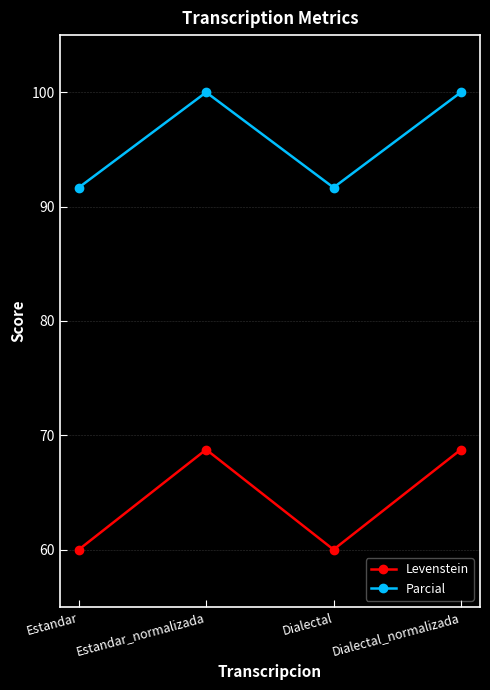

What is the maximum value for Parcial?

100.0